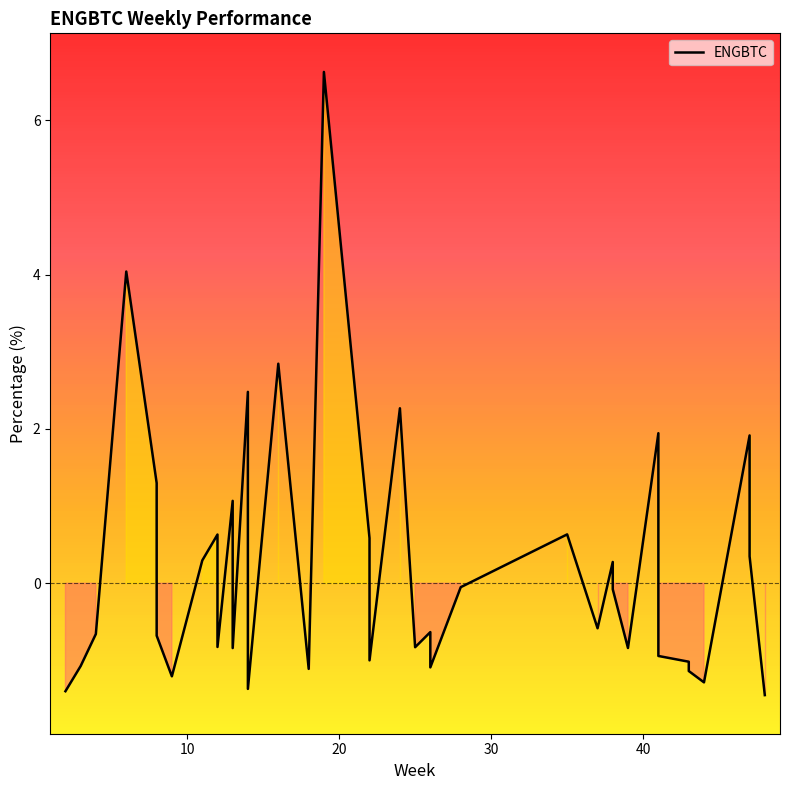

How many points are lower than both their immediate neighbors (excluding endpoints)?

11